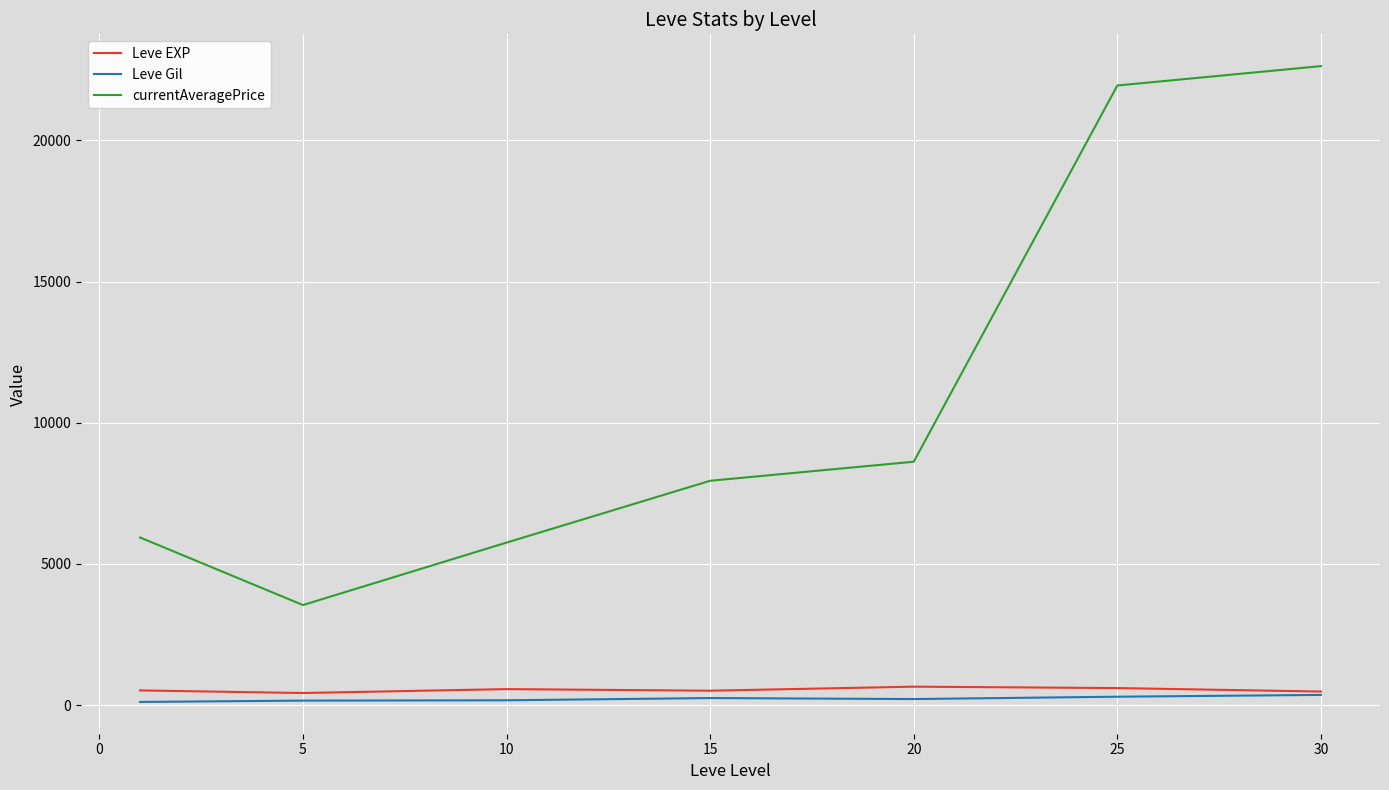

Which series has the largest range (max minus min)?

currentAveragePrice